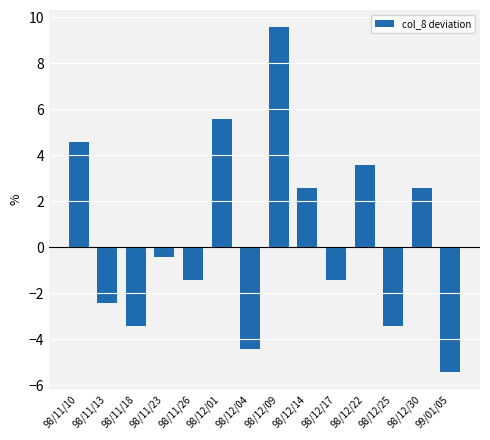

What is the label of the 2nd bar from the left?

98/11/13